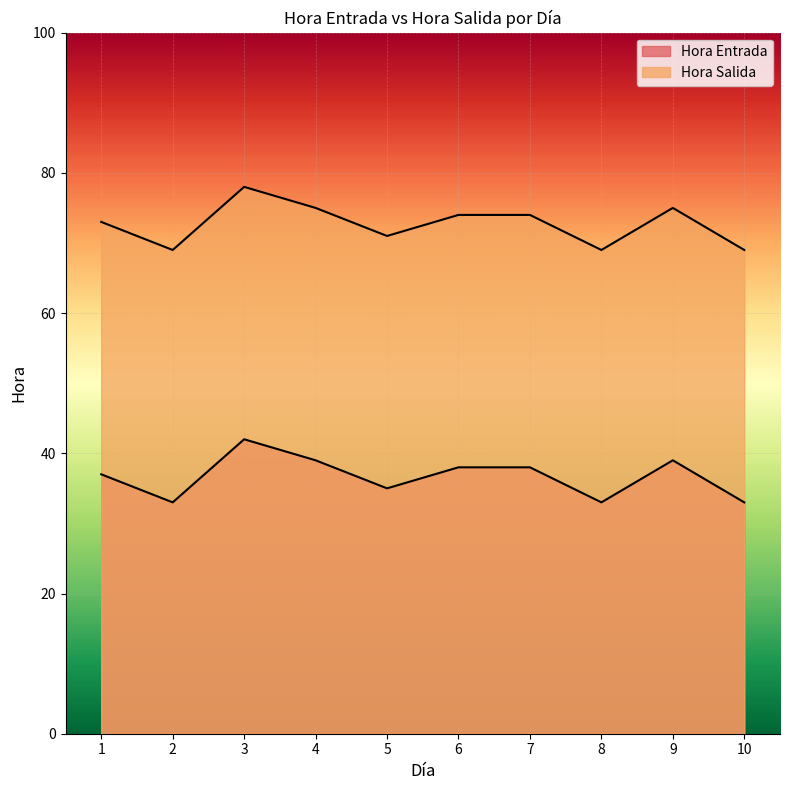

Is it true that Hora Salida equals 104 at 1?

False